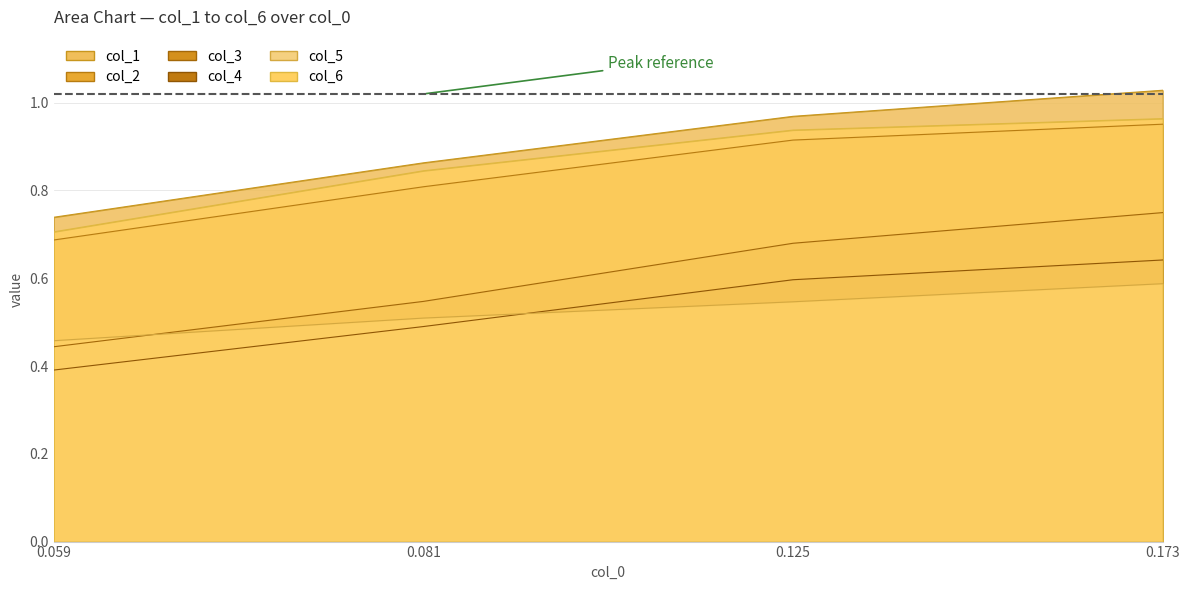

How many lines are shown in the chart?

6